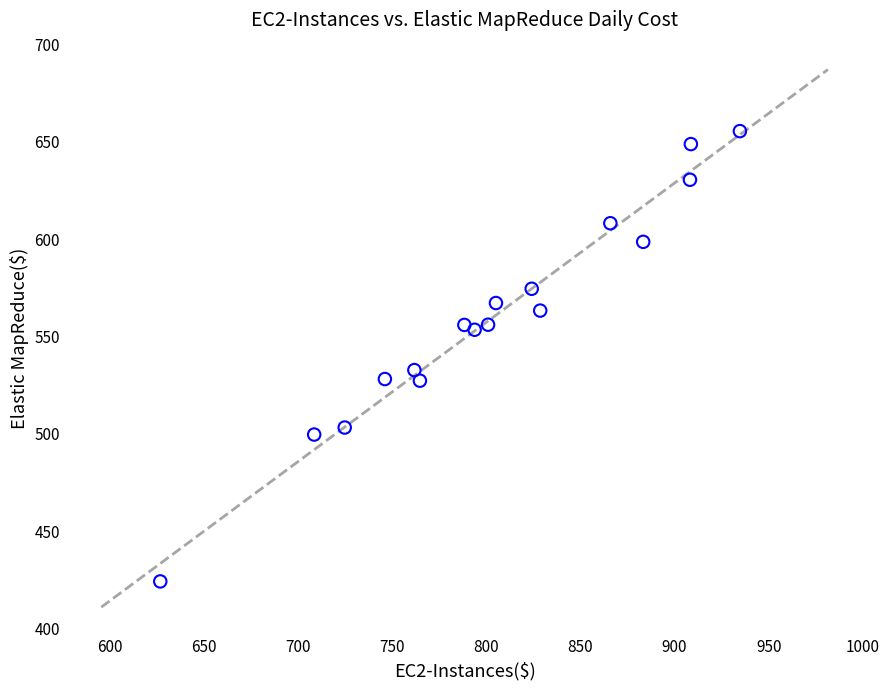

What Y value in the scatter plot is closest to 539?

532.8